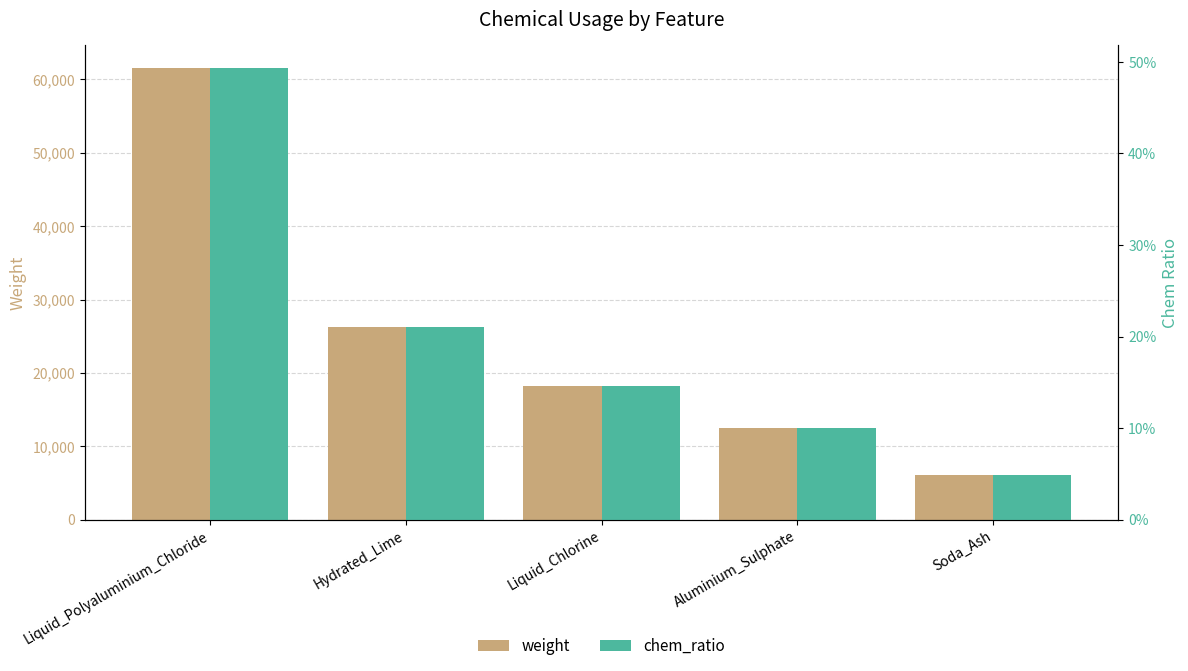

At which category is the sum across all series the highest?

Liquid_Polyaluminium_Chloride